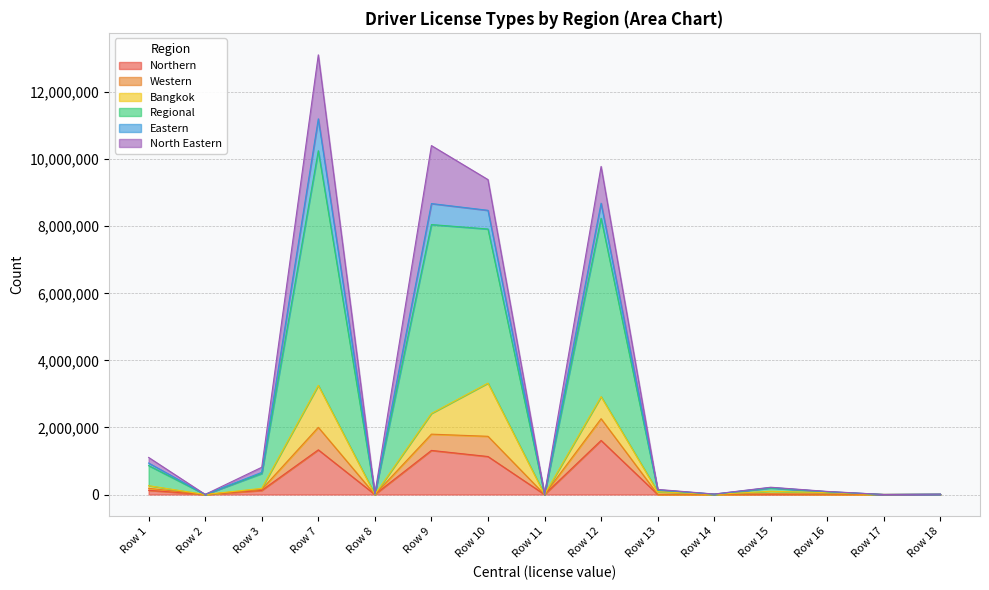

What is the maximum value for Northern?

1612434